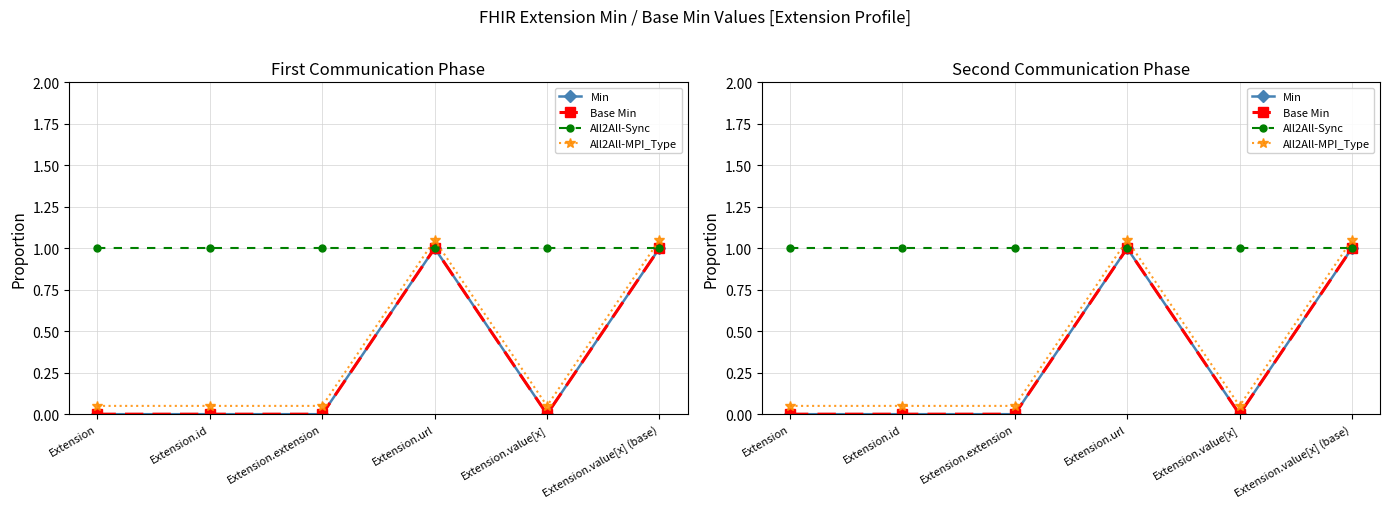

What is the average value of the Base Min series?

0.3